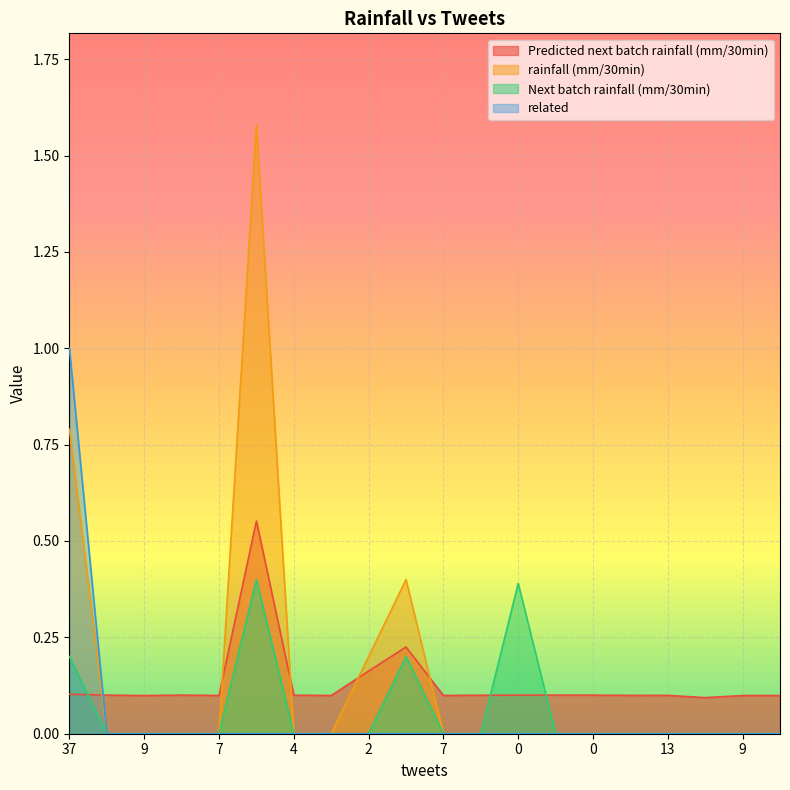

How many values in the Next batch rainfall (mm/30min) series exceed 0?

4